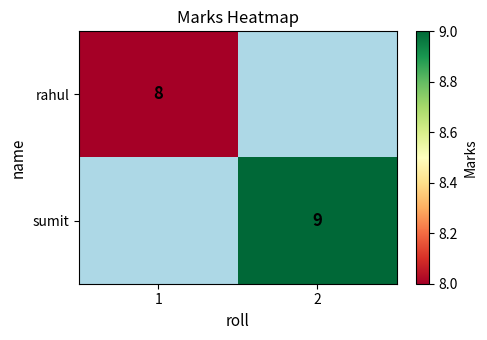

True or false: rahul has a value of 8 at 1.

True